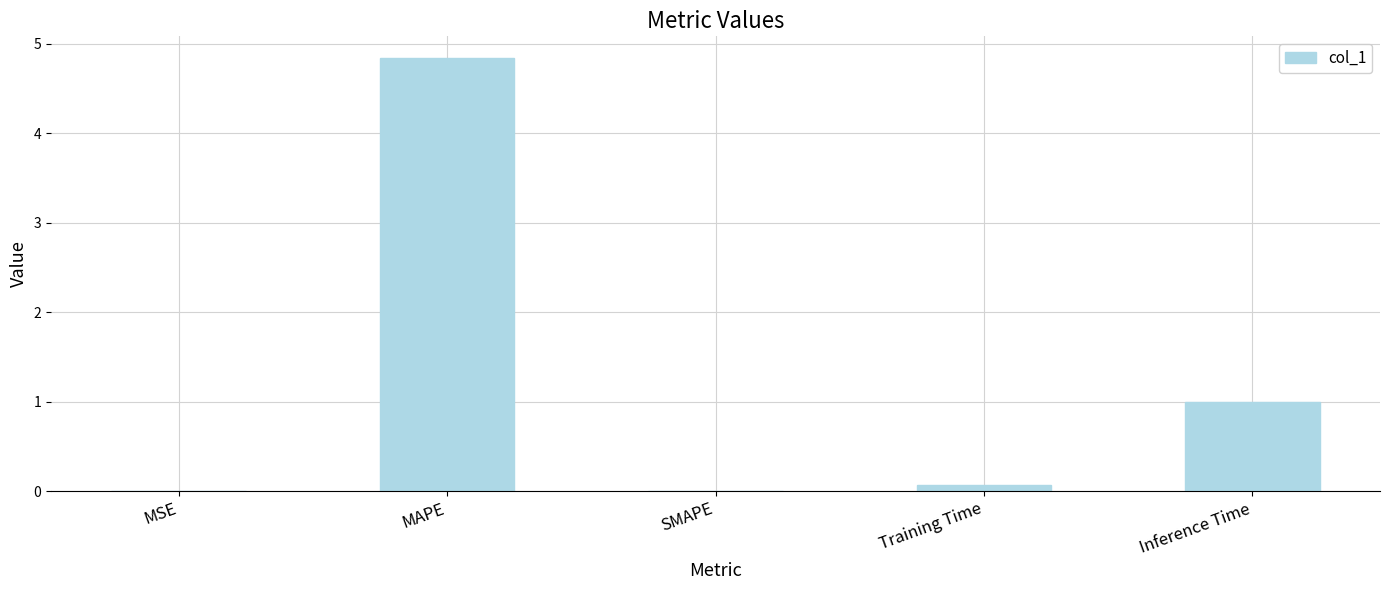

Are the bars grouped side by side (vs. stacked)?

No